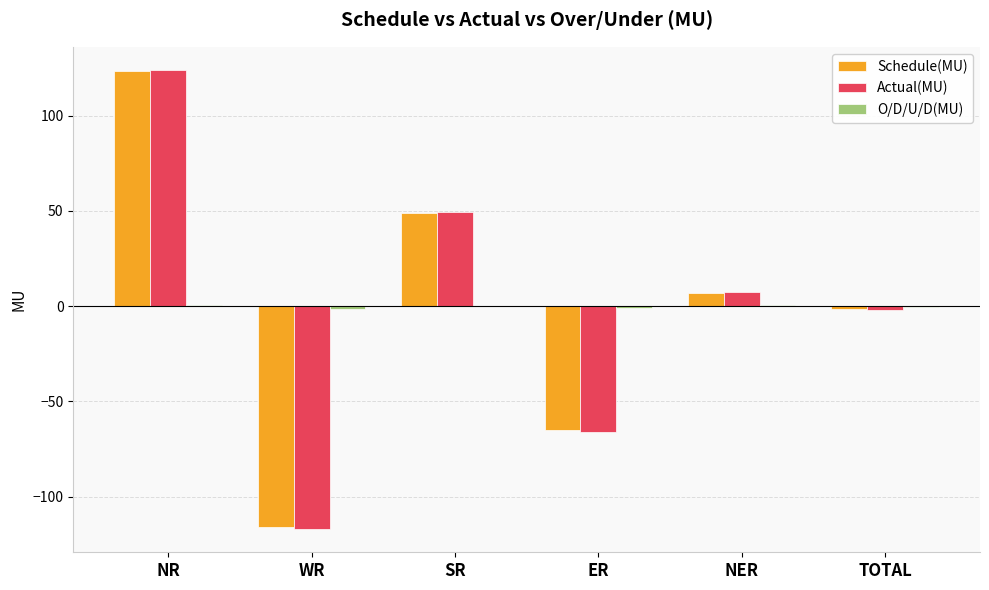

Which series has the widest spread of values?

Actual(MU)